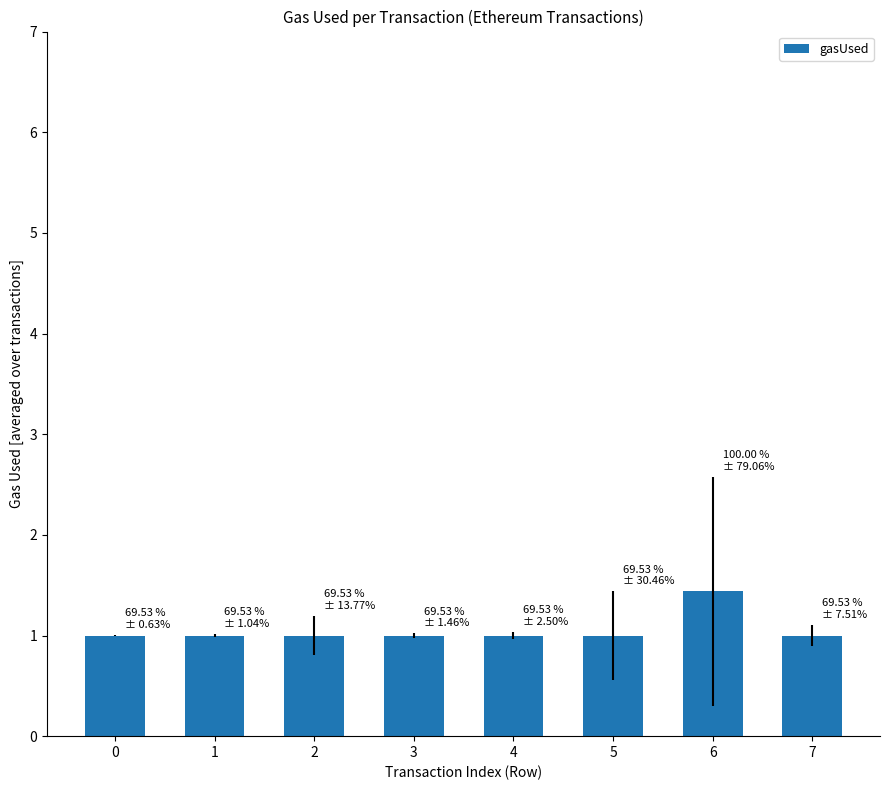

Count the values in the range 1 to 2.

8